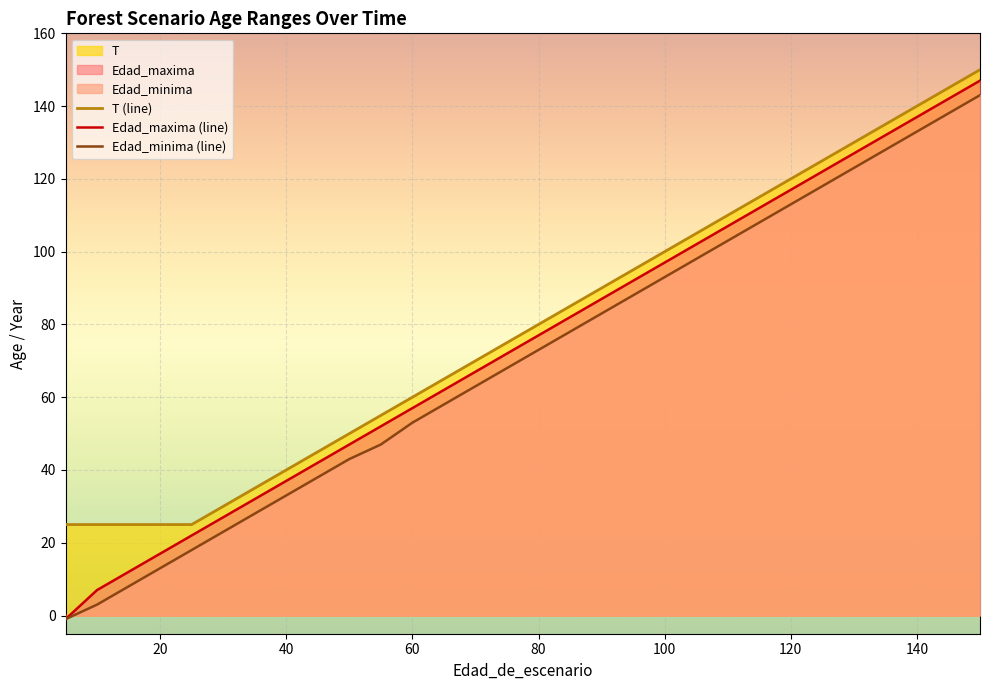

What is the difference between the second highest and minimum values in the Edad_minima (line) series?

139